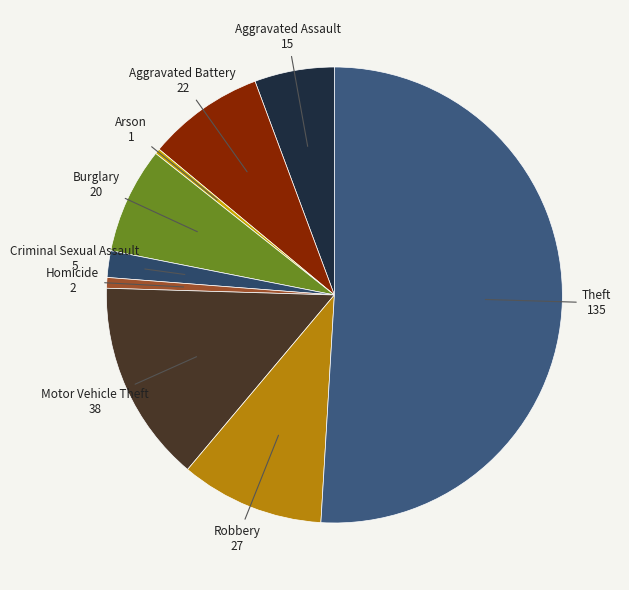

What is the majority slice?

Theft